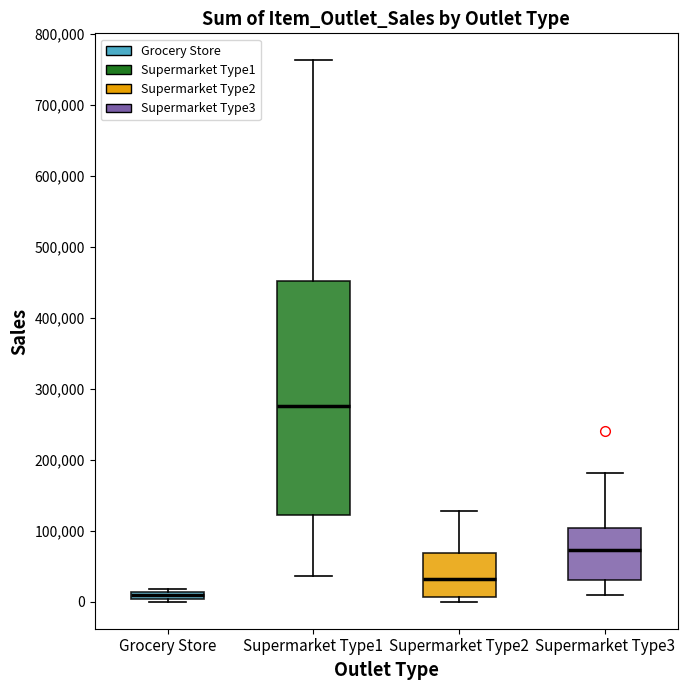

Which box's median line is the lowest?

Grocery Store